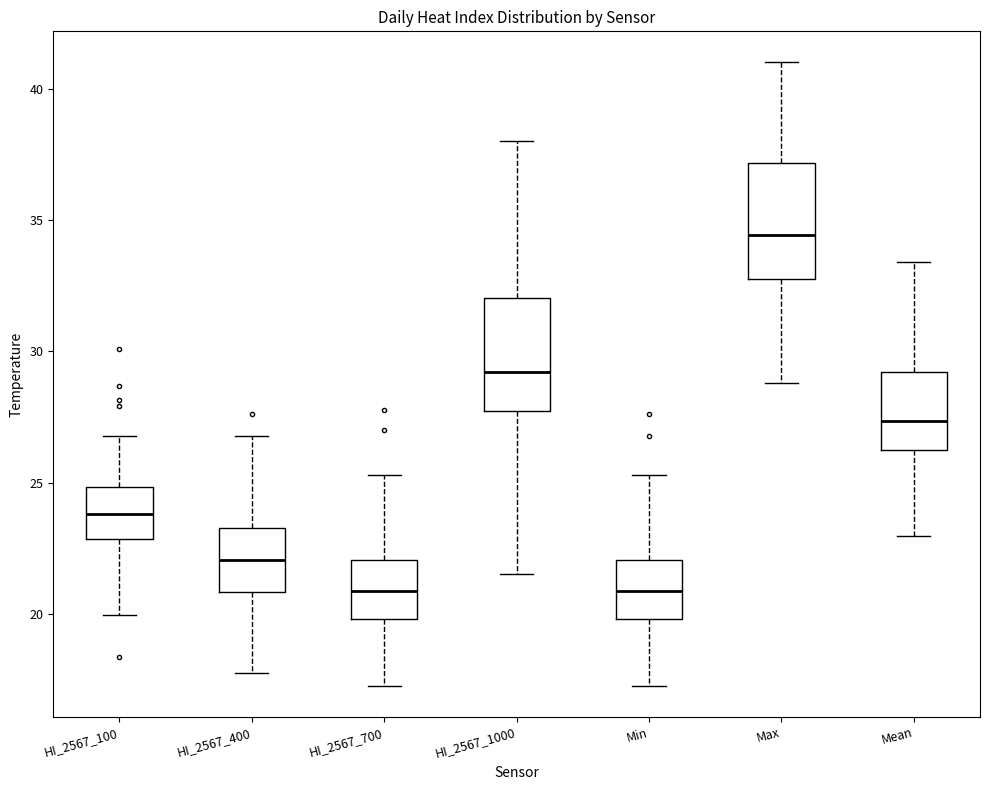

Reading left to right, transcribe this box plot: for each box, give where its median line is, the range the box spans, and where its two whiskers end, as read against the y-axis. The values are not printed on the chart, so give them approximately, as read against the axis.

HI_2567_100: median 24.0, box 23.0 to 25.0, whiskers 20.0 to 27.0
HI_2567_400: median 22.0, box 21.0 to 23.5, whiskers 18.0 to 27.0
HI_2567_700: median 21.0, box 20.0 to 22.0, whiskers 17.5 to 25.5
HI_2567_1000: median 29.0, box 27.5 to 32.0, whiskers 21.5 to 38.0
Min: median 21.0, box 20.0 to 22.0, whiskers 17.5 to 25.5
Max: median 34.5, box 33.0 to 37.0, whiskers 29.0 to 41.0
Mean: median 27.5, box 26.0 to 29.0, whiskers 23.0 to 33.5